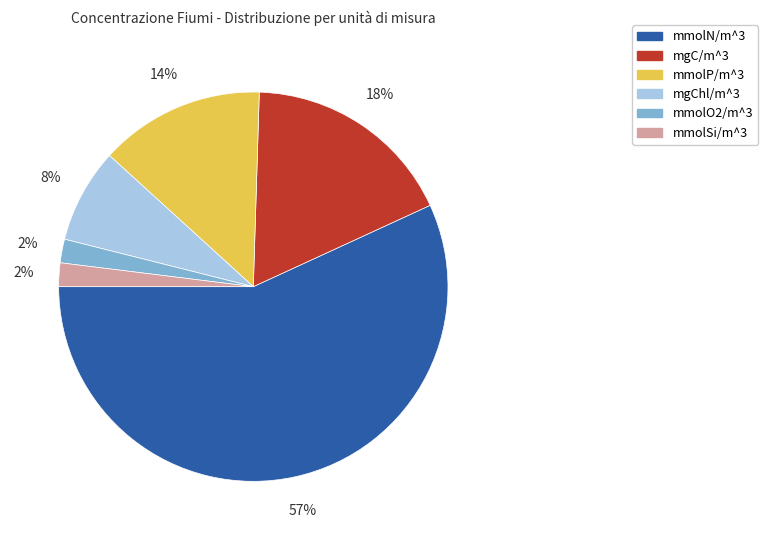

To the nearest percent, what portion does mmolP/m^3 represent?

14%